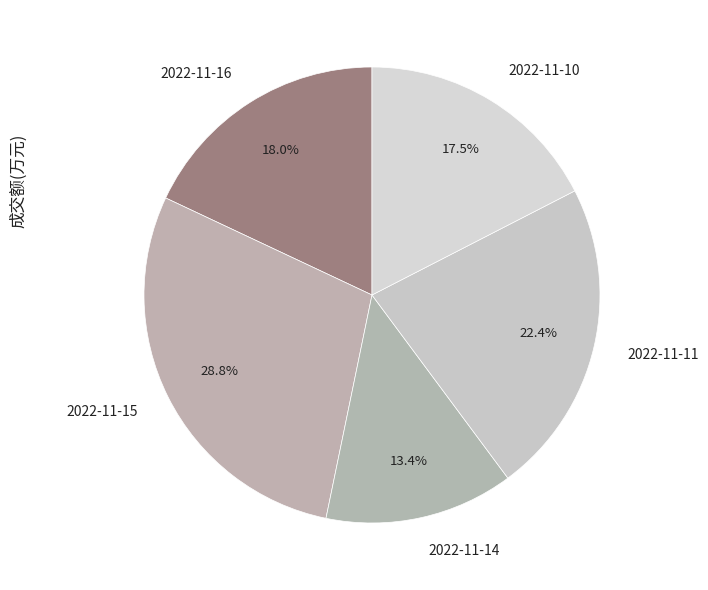

To the nearest percent, what is the average slice percentage?

20%